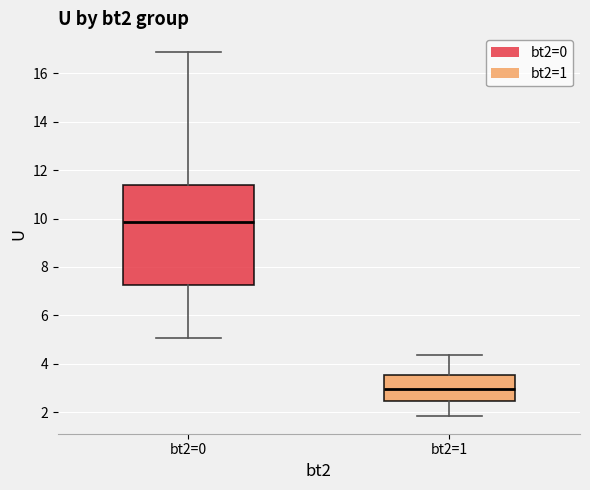

Where does the lower whisker of the box for bt2=0 end on the y-axis? The values are not printed on the chart, so give them approximately, as read against the axis.

5.0